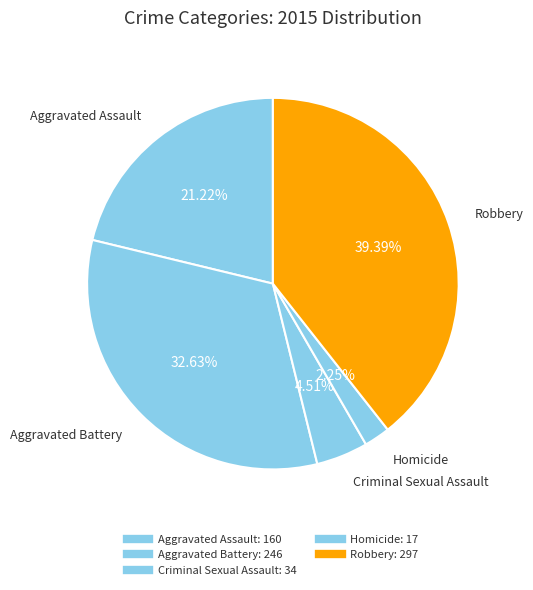

Count the number of slices in the pie.

5